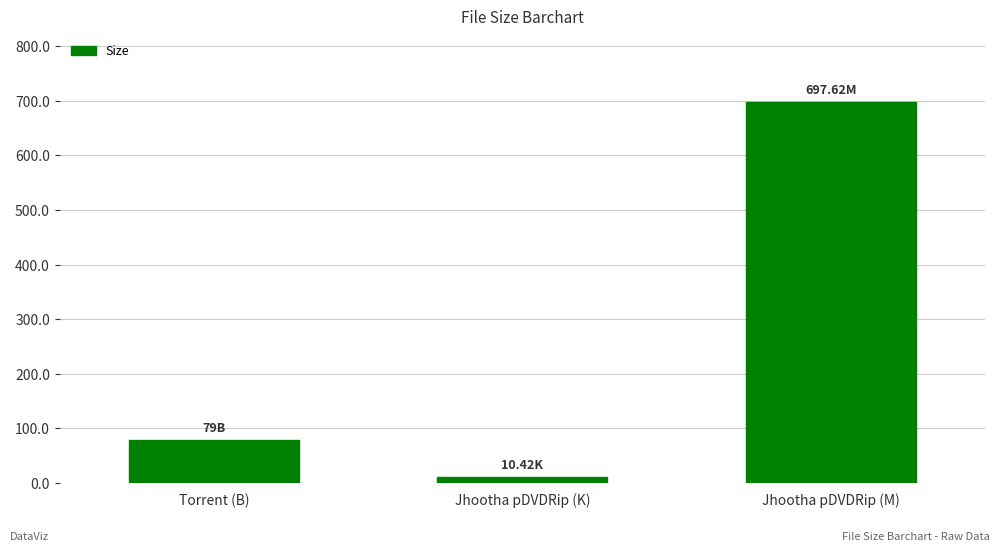

Reading right to left, extract all data points from this chart.

697.6	10.4	79.0